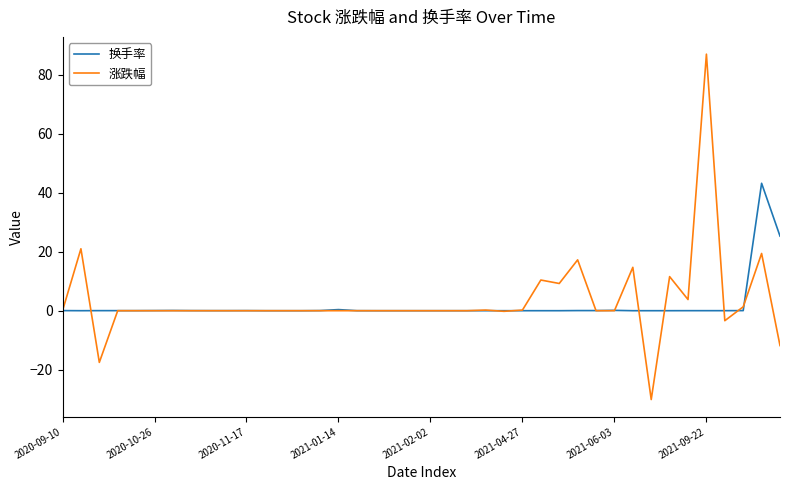

List the series in order of their peak value, lowest first.

换手率, 涨跌幅